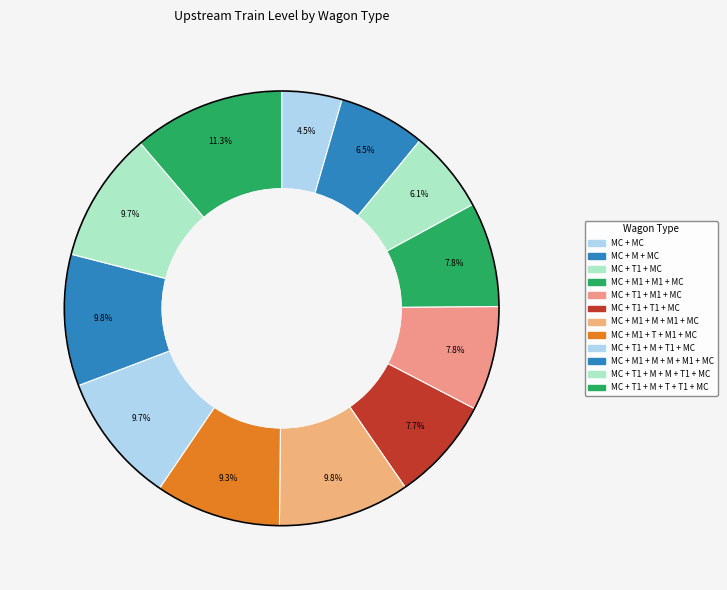

What is the largest slice in the pie chart?

MC + T1 + M + T + T1 + MC